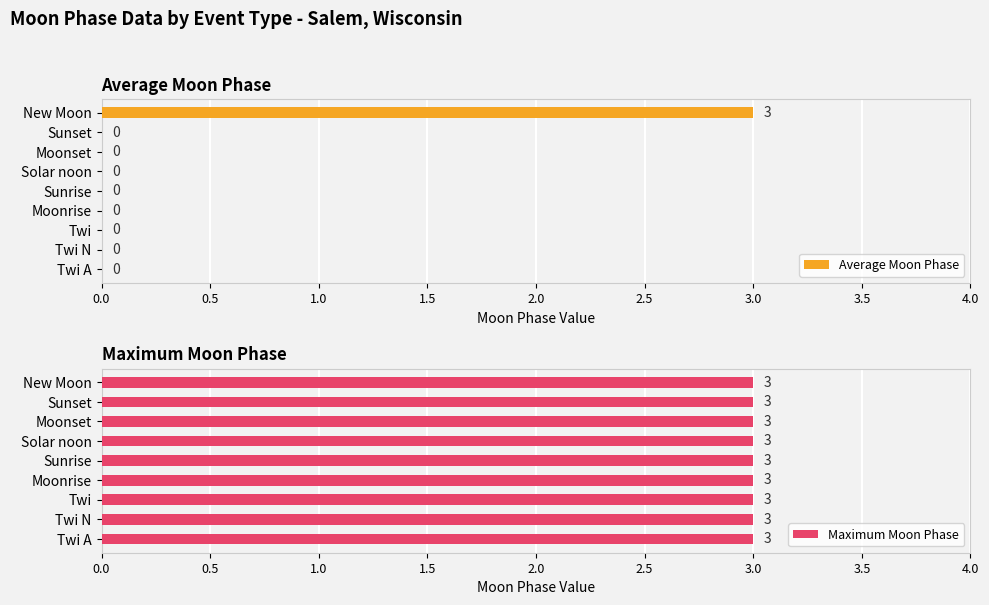

How many values in Average Moon Phase are above zero?

1